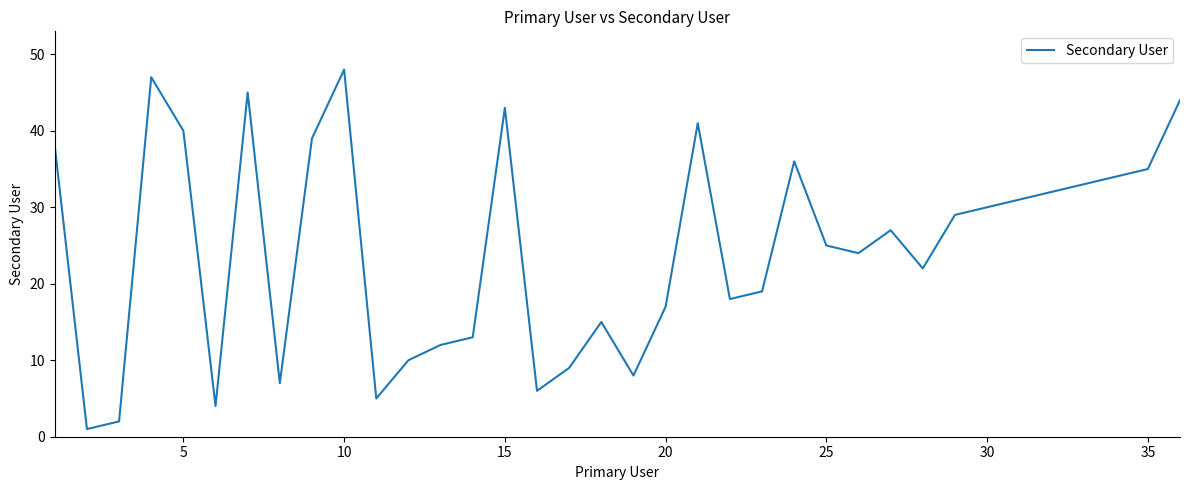

How many categories are shown in the chart?

36